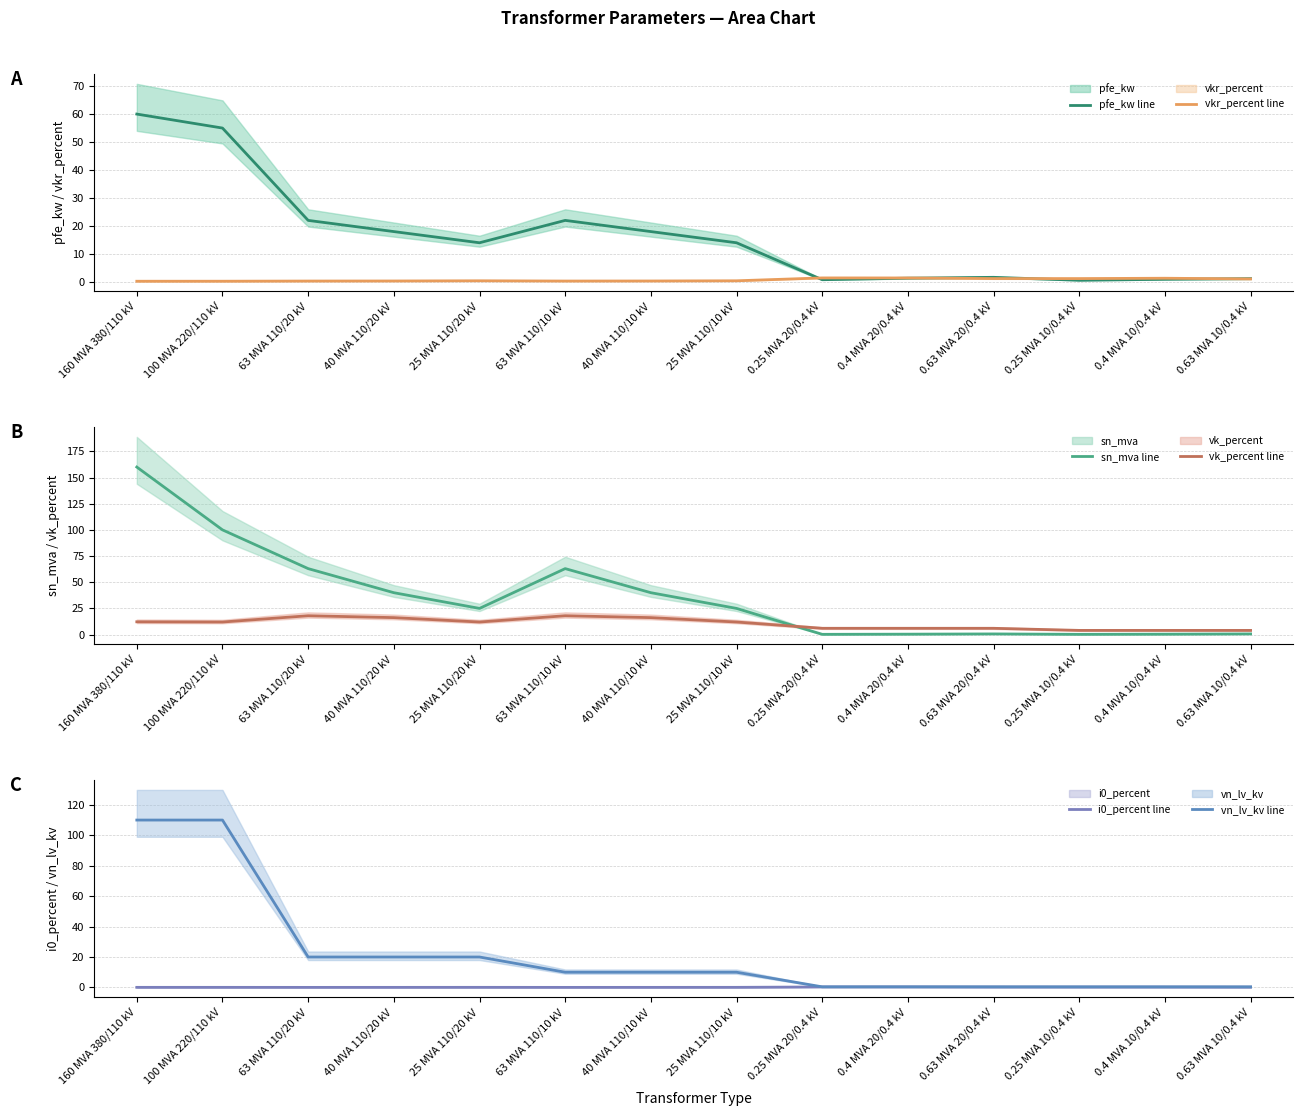

What is the sum of the i0_percent values at 25 MVA 110/20 kV and 40 MVA 110/10 kV?

0.1